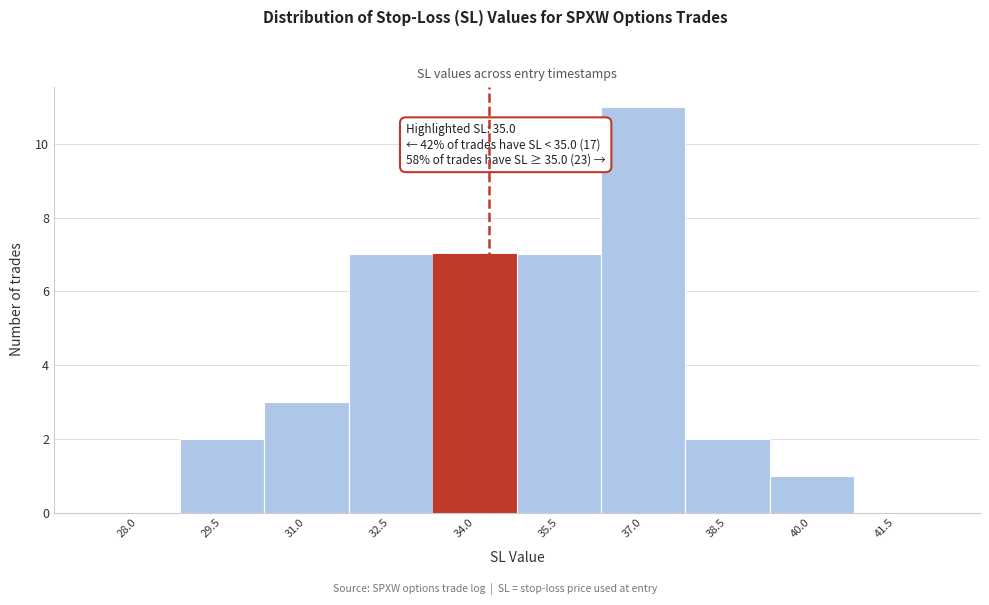

Reading left to right, extract all data points from this chart.

28.0=0	29.5=2	31.0=3	32.5=7	34.0=7	35.5=7	37.0=11	38.5=2	40.0=1	41.5=0